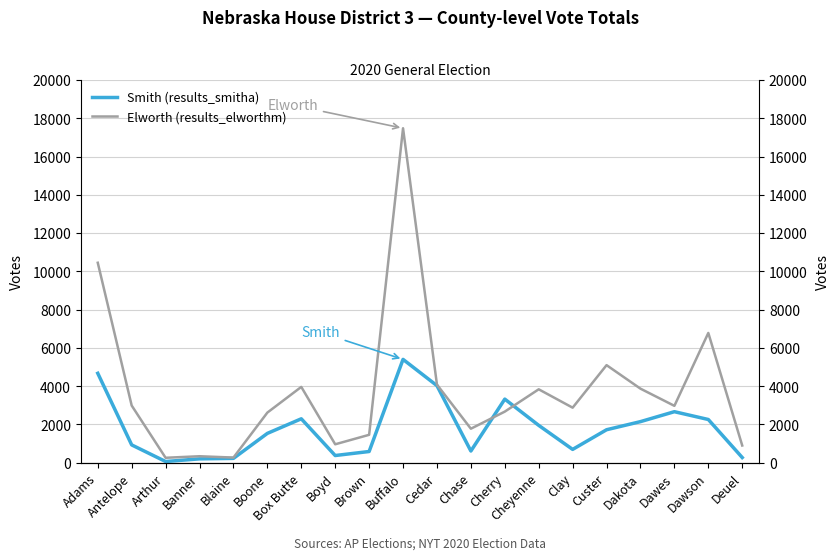

Where is the first local minimum for Elworth (results_elworthm)?

Arthur